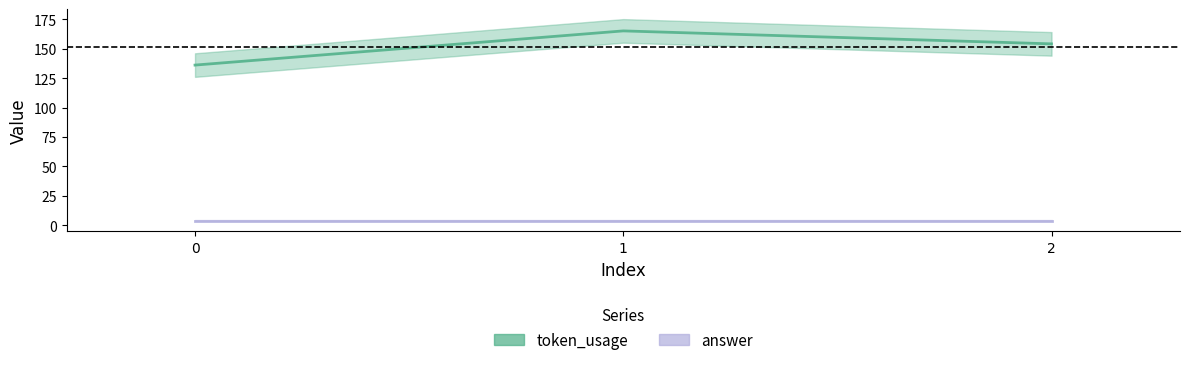

Reading left to right, transcribe all the data shown in this chart.

136	165	154